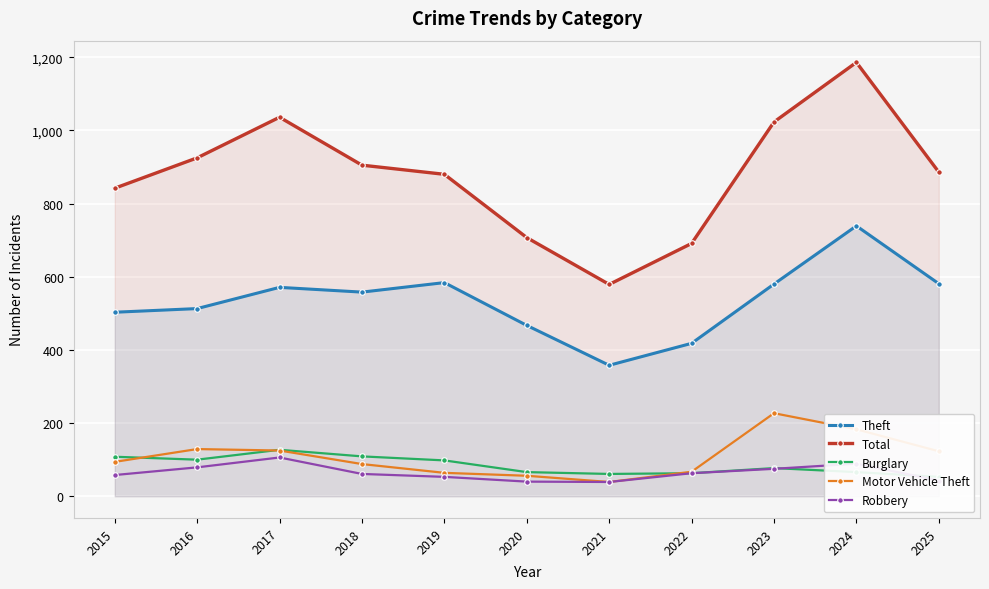

What is the maximum value for Total?

1186